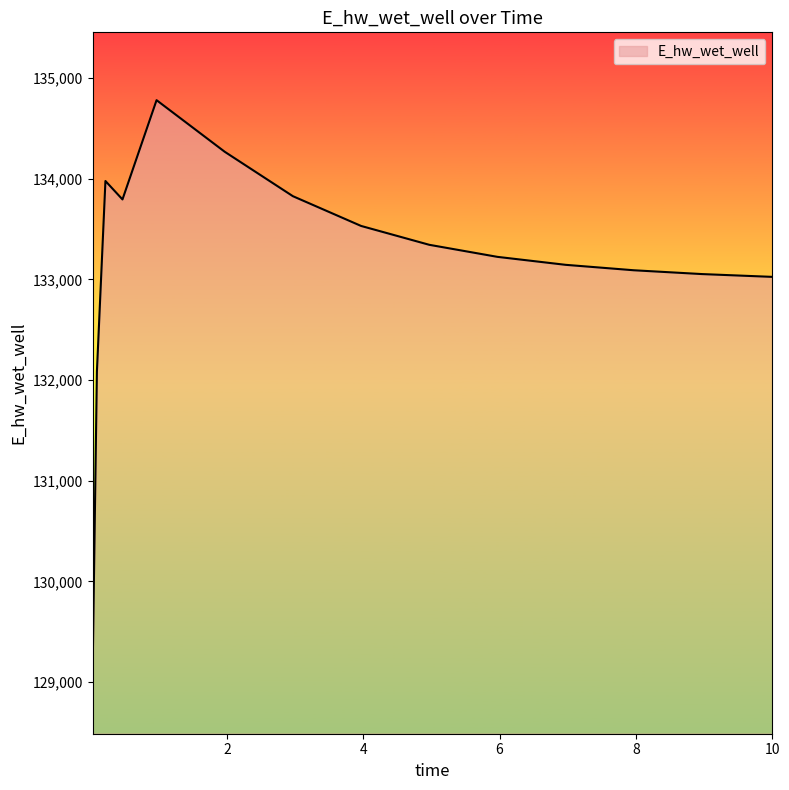

What is the minimum value shown in the chart?

129132.0